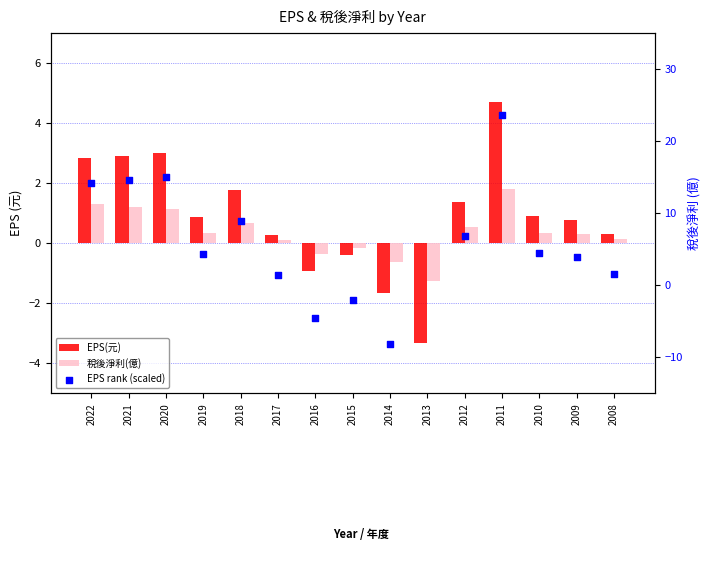

At how many categories does at least one series exceed 1?

11